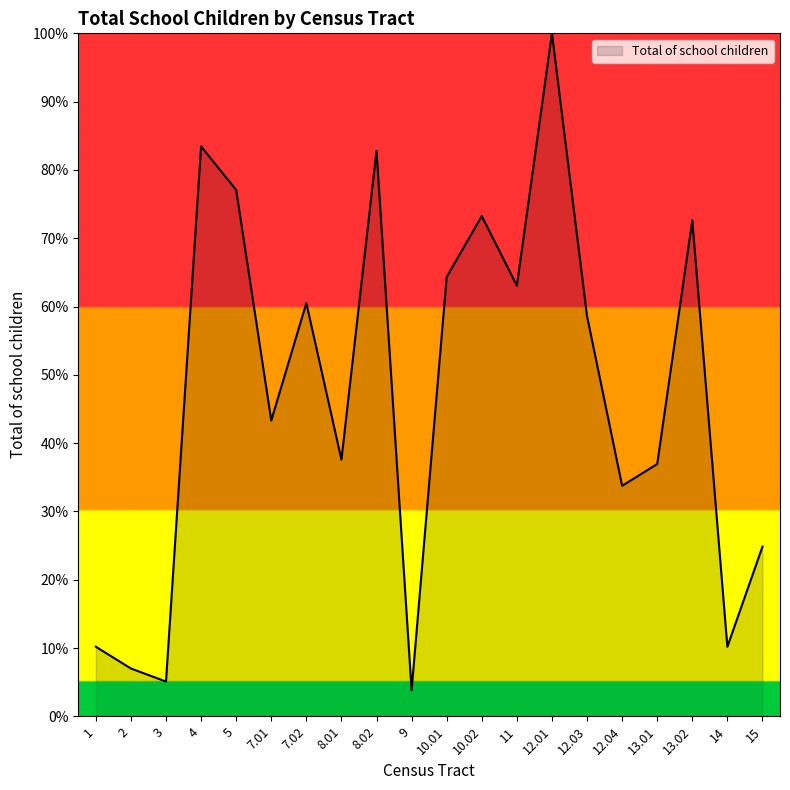

What is the sum of all values?

948.4